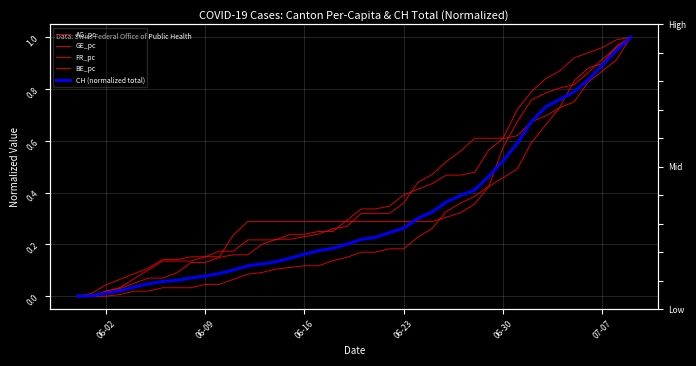

Which series ends up on top after the final intersection of AG_pc and CH (normalized total)?

AG_pc